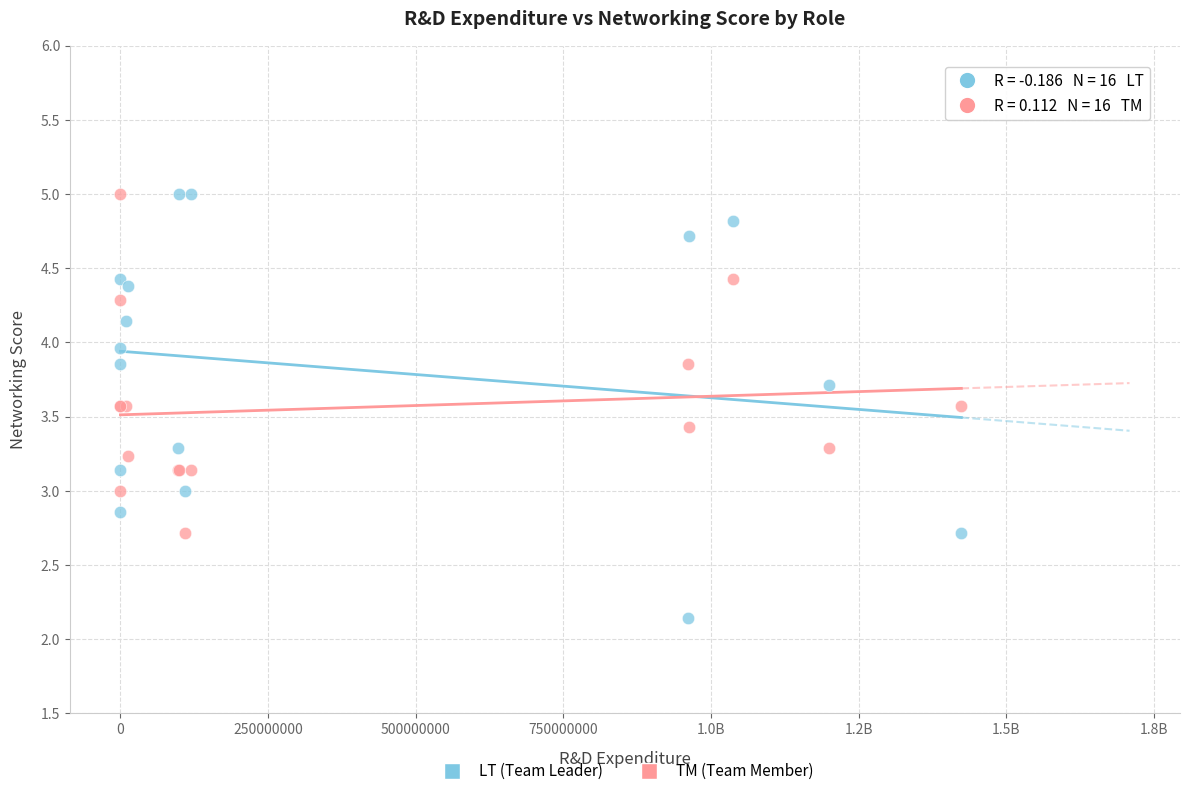

Which series reaches the minimum Y coordinate?

LT (Team Leader)